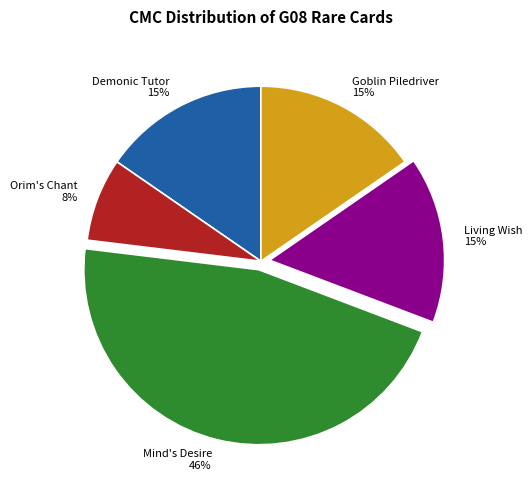

Is there any slice that represents more than half of the pie?

No